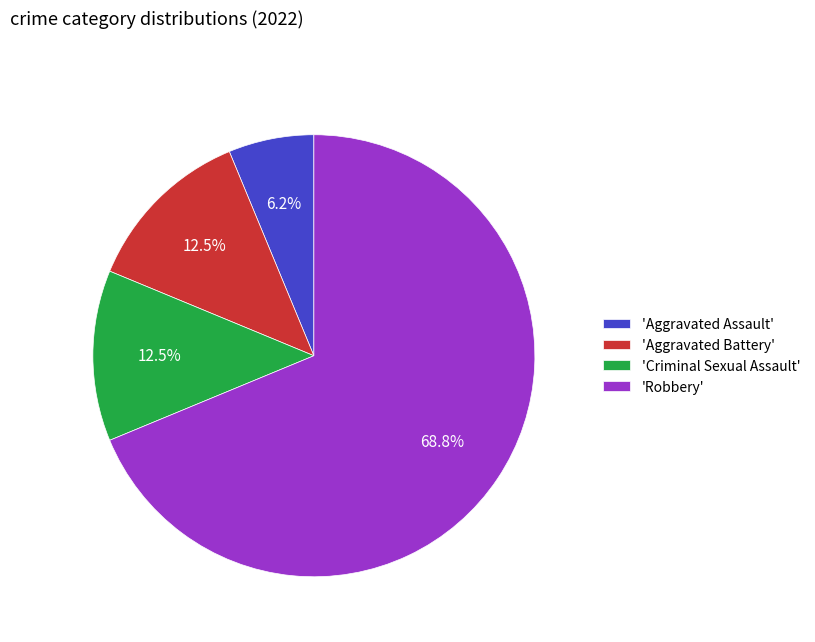

Which category accounts for the majority?

'Robbery'